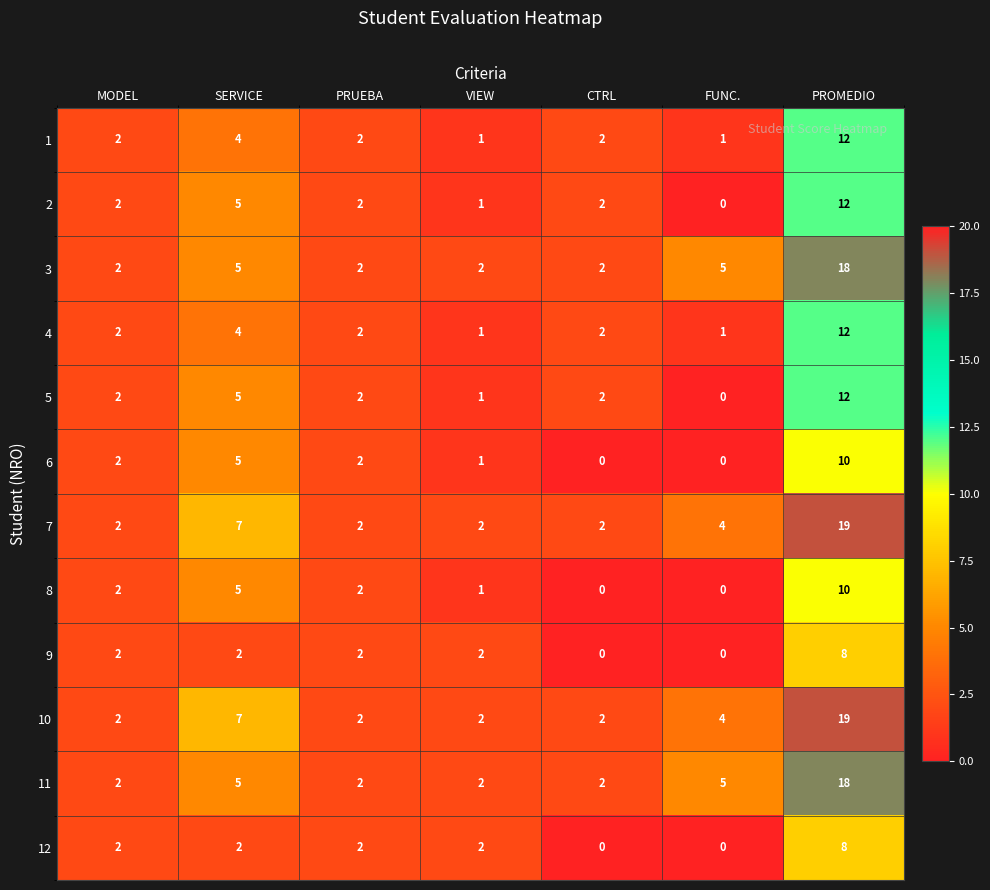

At which category is the sum across all series the highest?

PROMEDIO